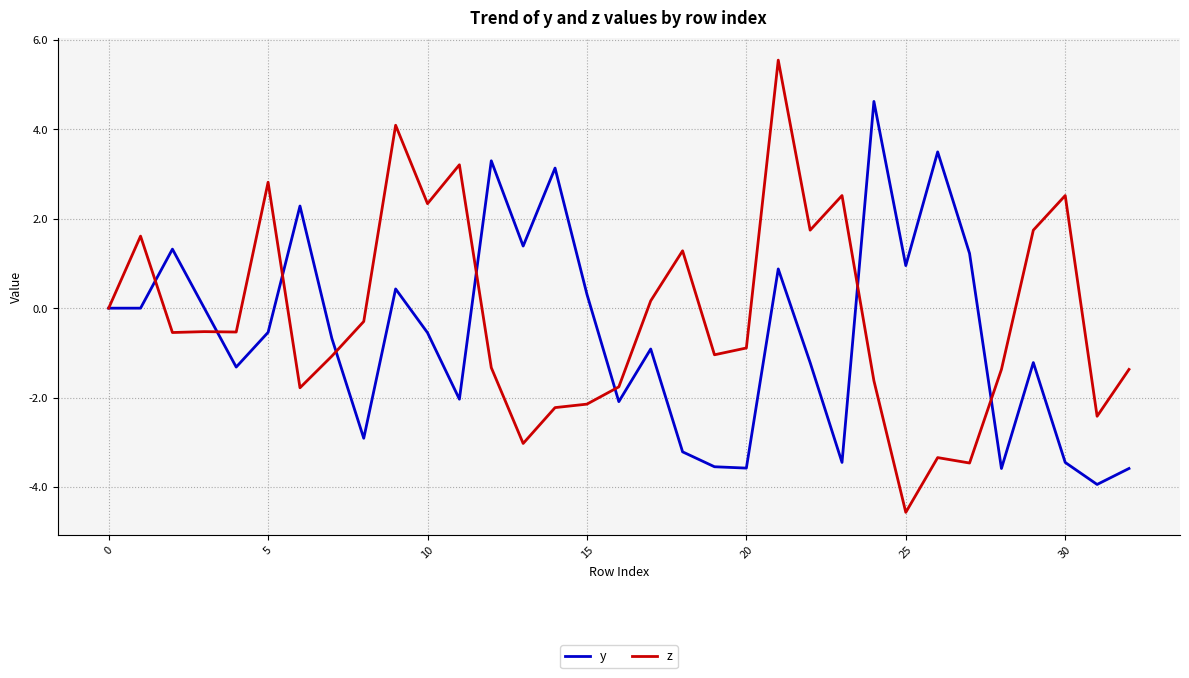

What are all the series names shown in the legend?

y, z